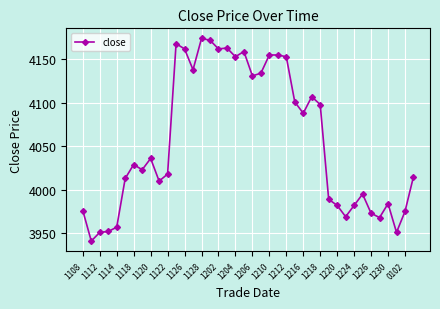

What is the value of the 22nd point from the left?

4134